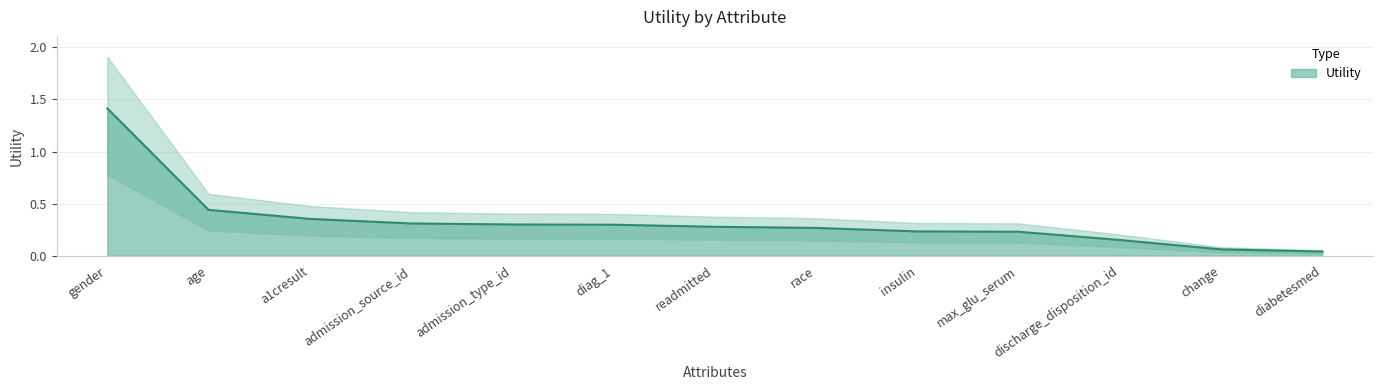

How many lines are shown in the chart?

1